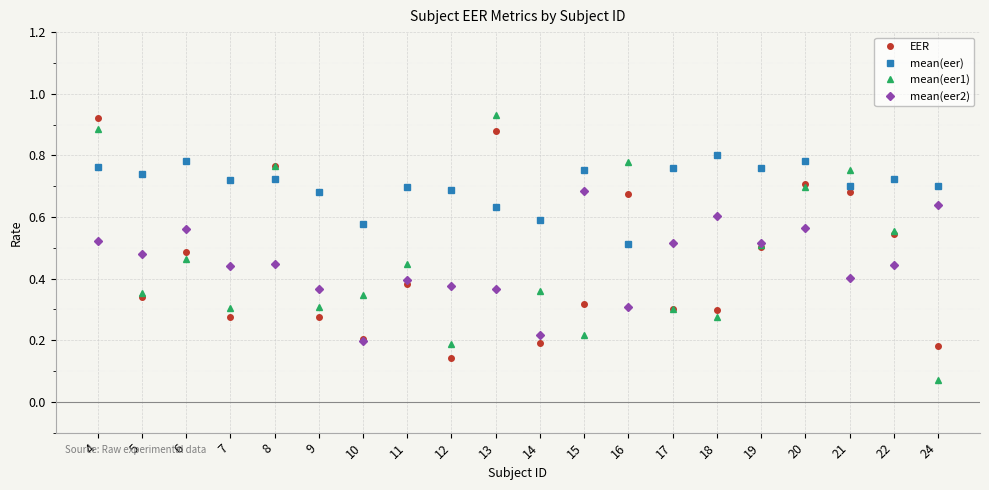

True or false: mean(eer1) has a value of 0.6 at 22.

True